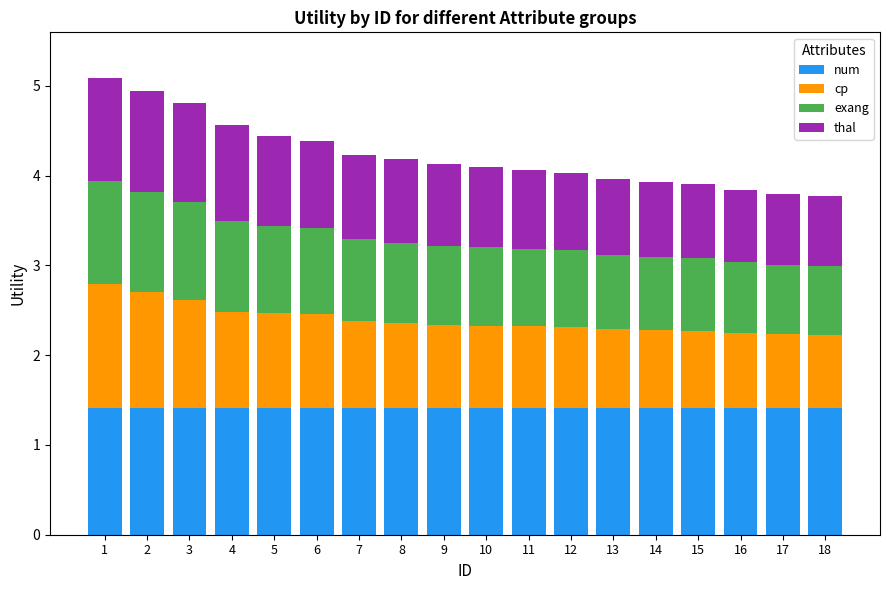

What is the highest value of the num series?

1.4